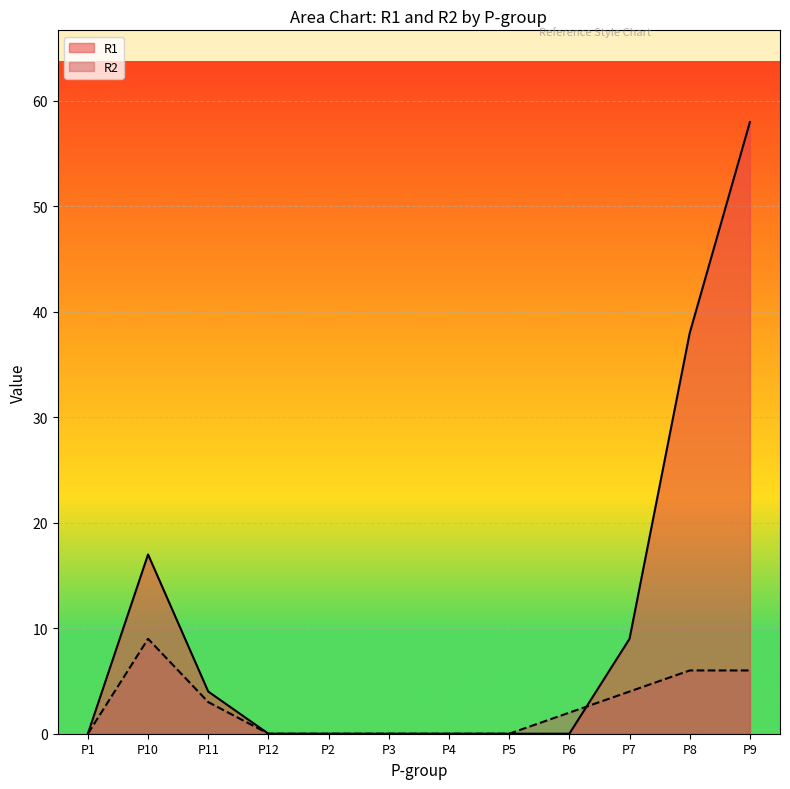

How many positive values does the R1 series have?

5